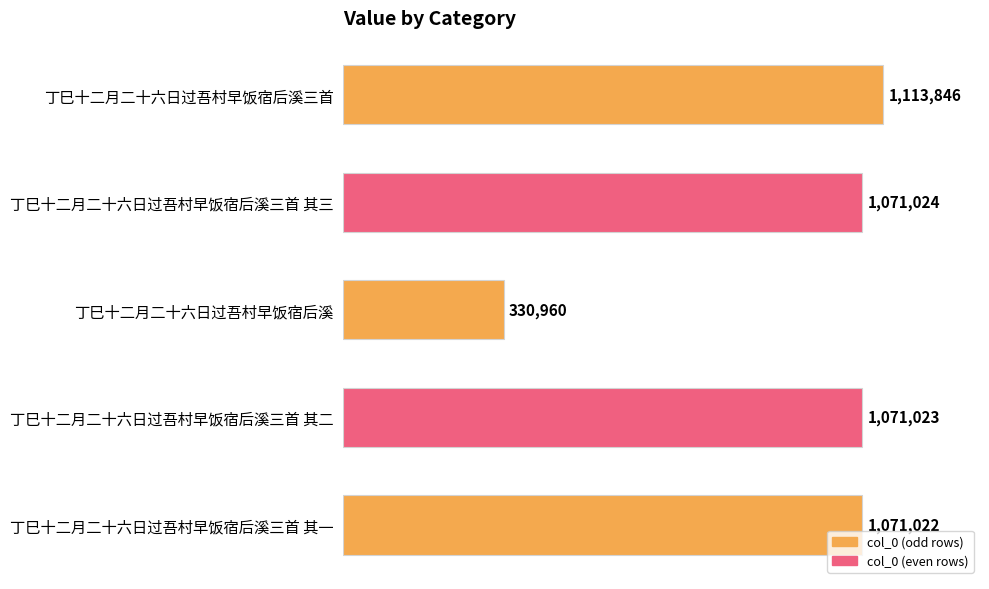

Rank the categories by value from highest to lowest.

丁巳十二月二十六日过吾村早饭宿后溪三首, 丁巳十二月二十六日过吾村早饭宿后溪三首 其三, 丁巳十二月二十六日过吾村早饭宿后溪三首 其二, 丁巳十二月二十六日过吾村早饭宿后溪三首 其一, 丁巳十二月二十六日过吾村早饭宿后溪